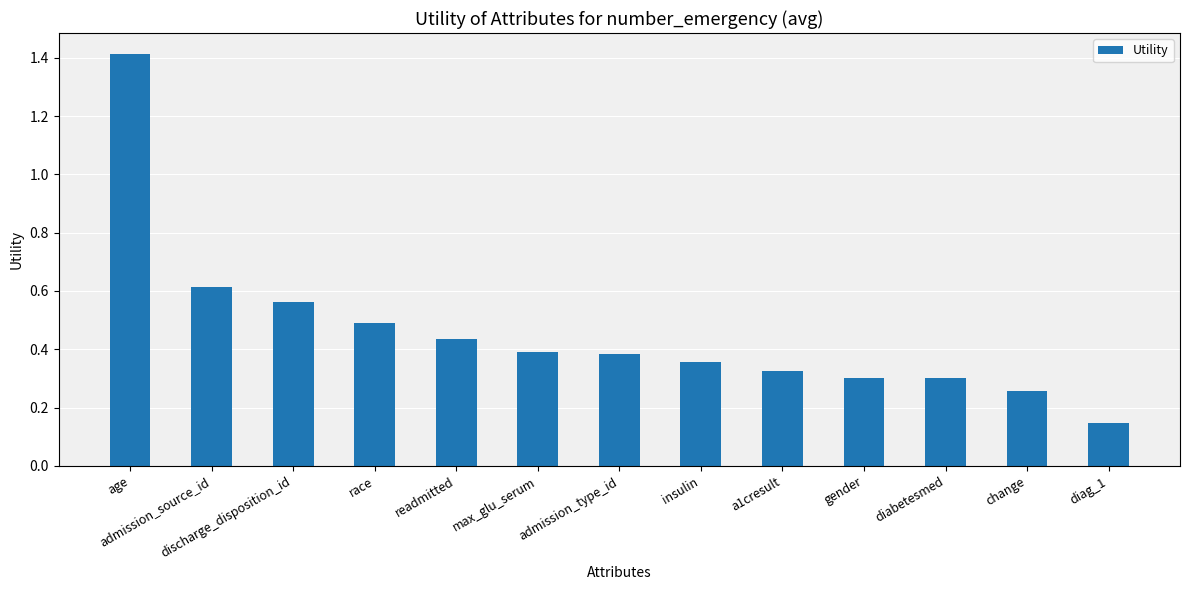

Between change and readmitted, which is larger?

readmitted